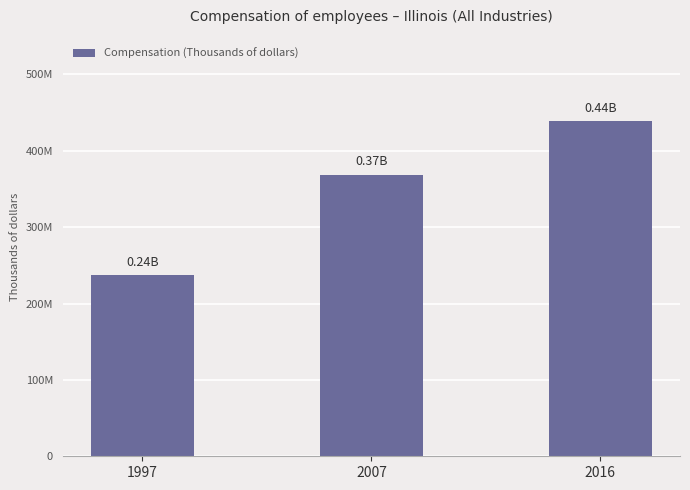

Between 2007 and 1997, which is larger?

2007